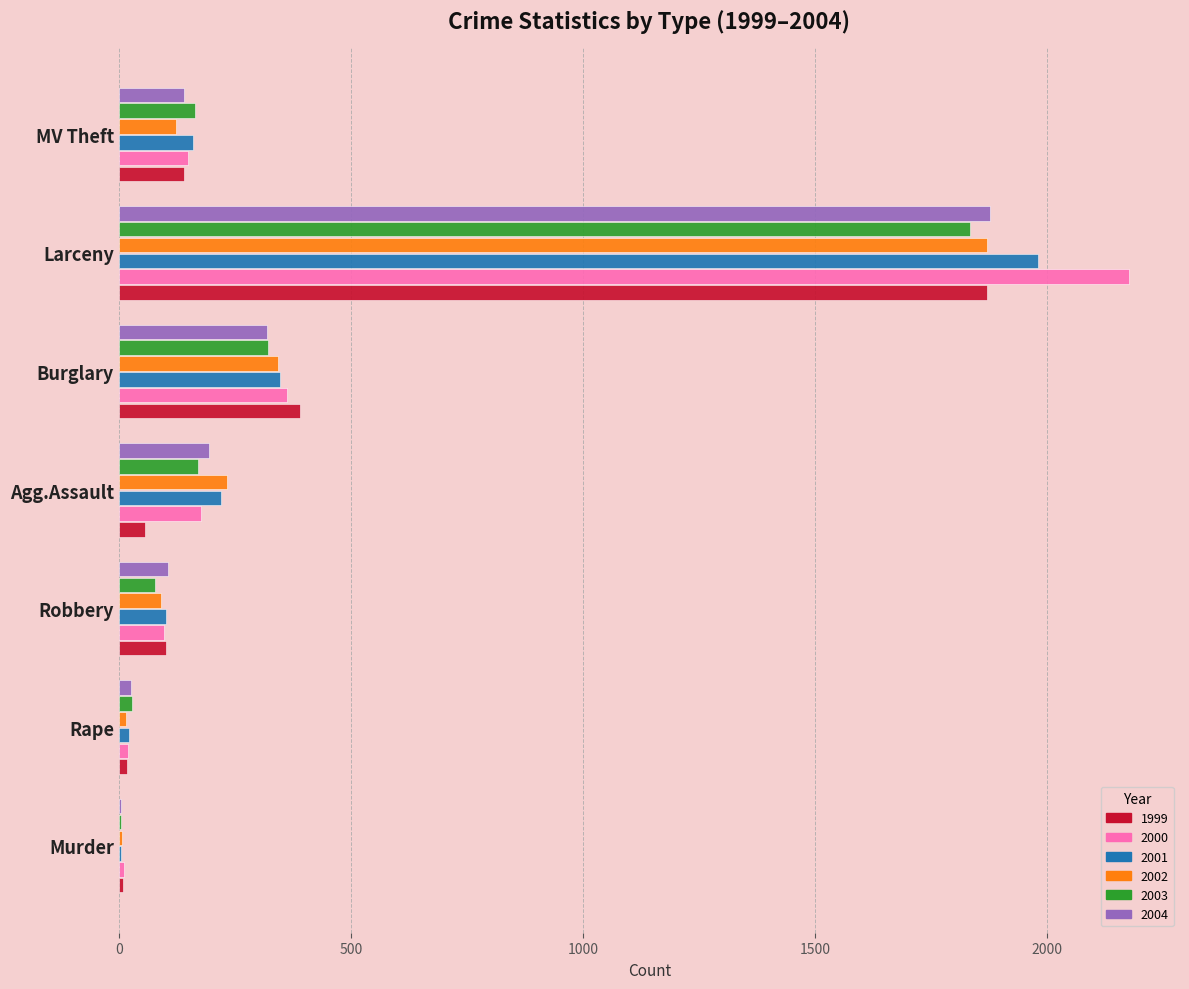

Is it true that 2002 equals 449 at Burglary?

False